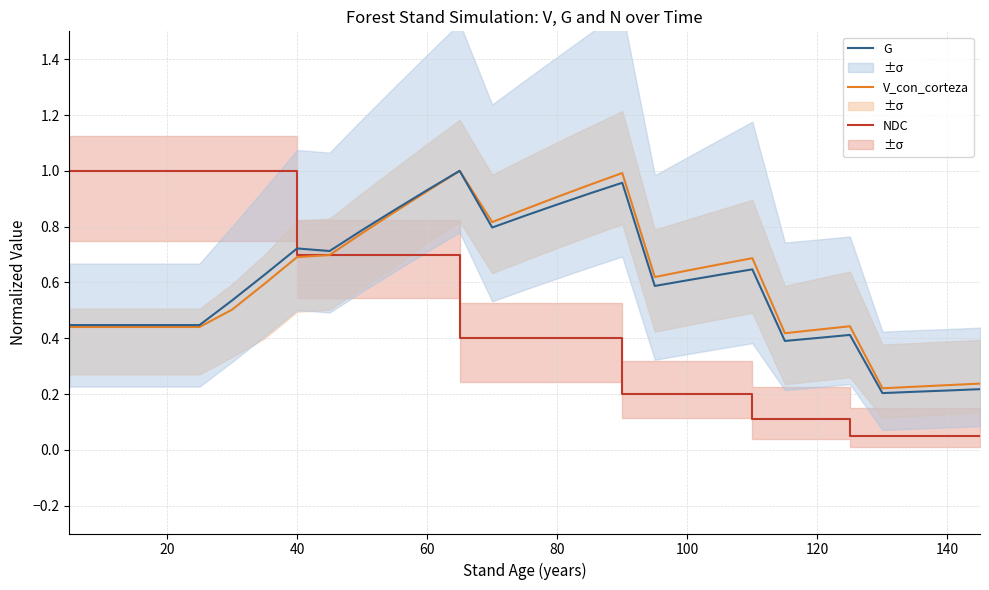

True or false: G has more than 2 interior local peaks.

False